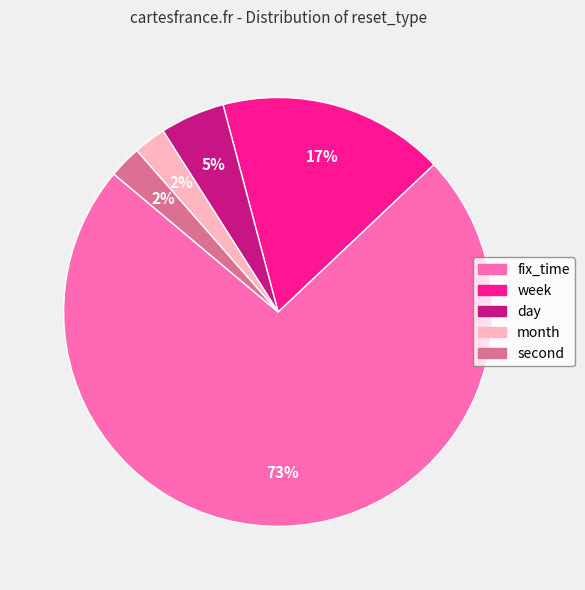

What is the largest slice in the pie chart?

fix_time